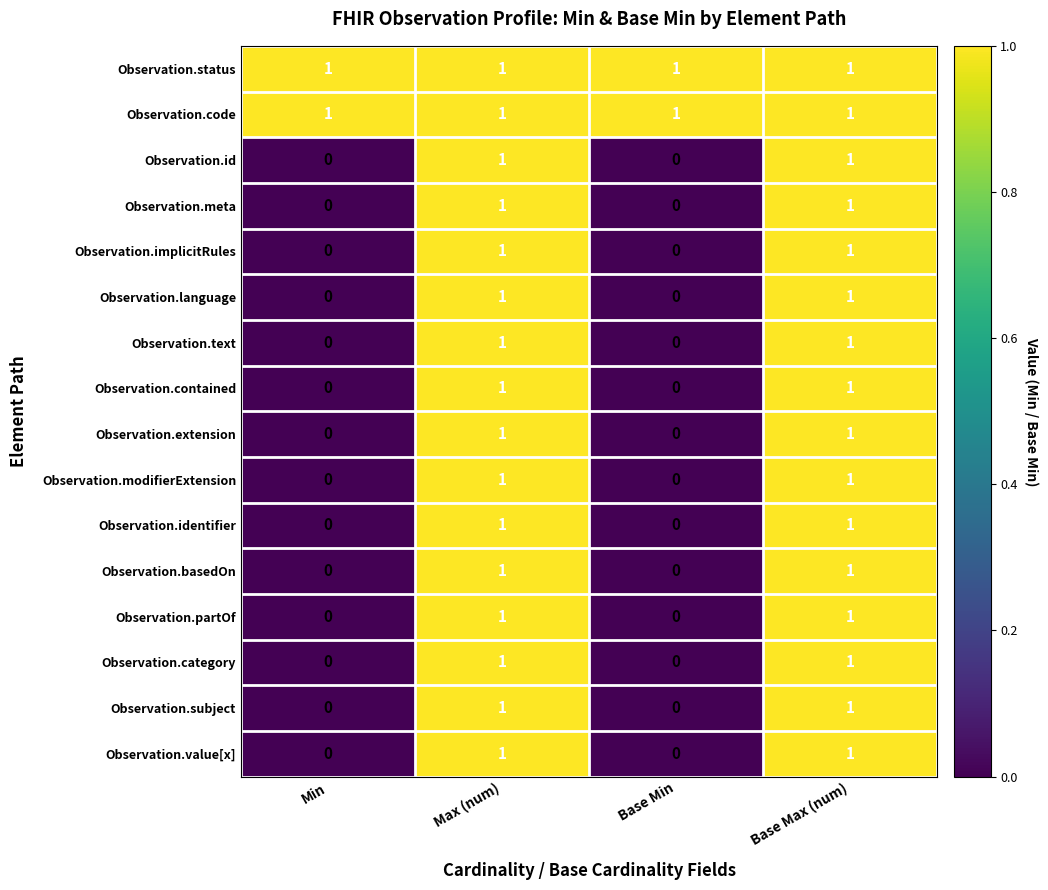

Is the value of Observation.meta at Max (num) greater than the value of Observation.contained at Base Min?

Yes